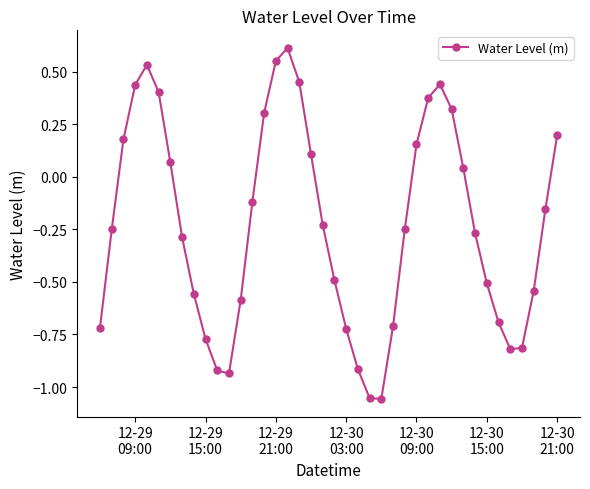

True or false: there are more than 0 points higher than both neighbors.

True